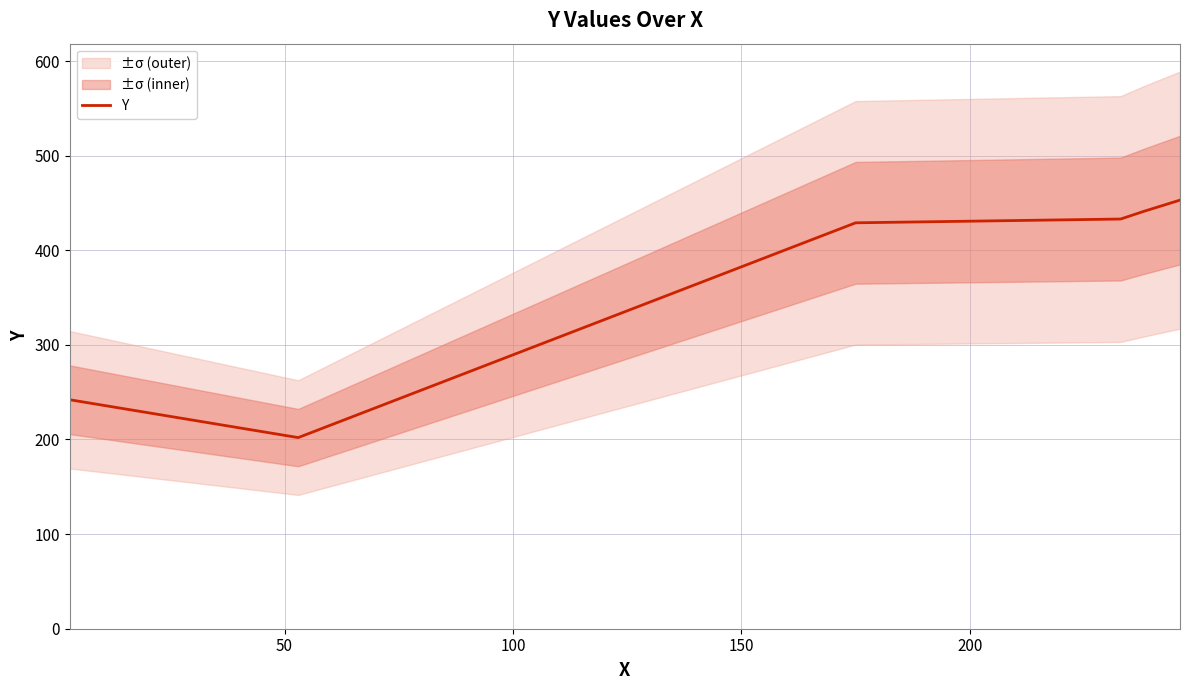

What is the value of the 4th point from the left?

433